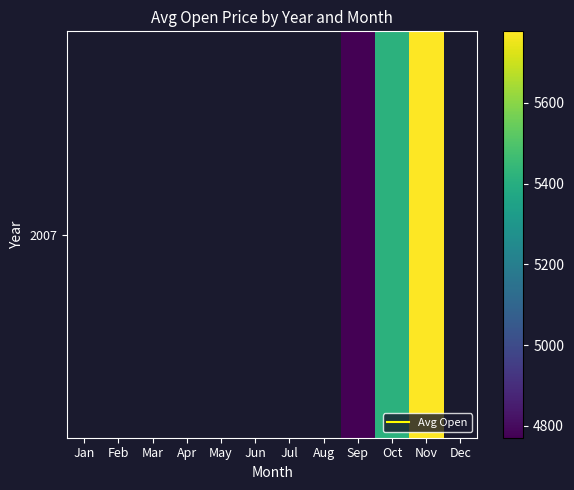

Between Dec and Jan, which is larger?

Jan